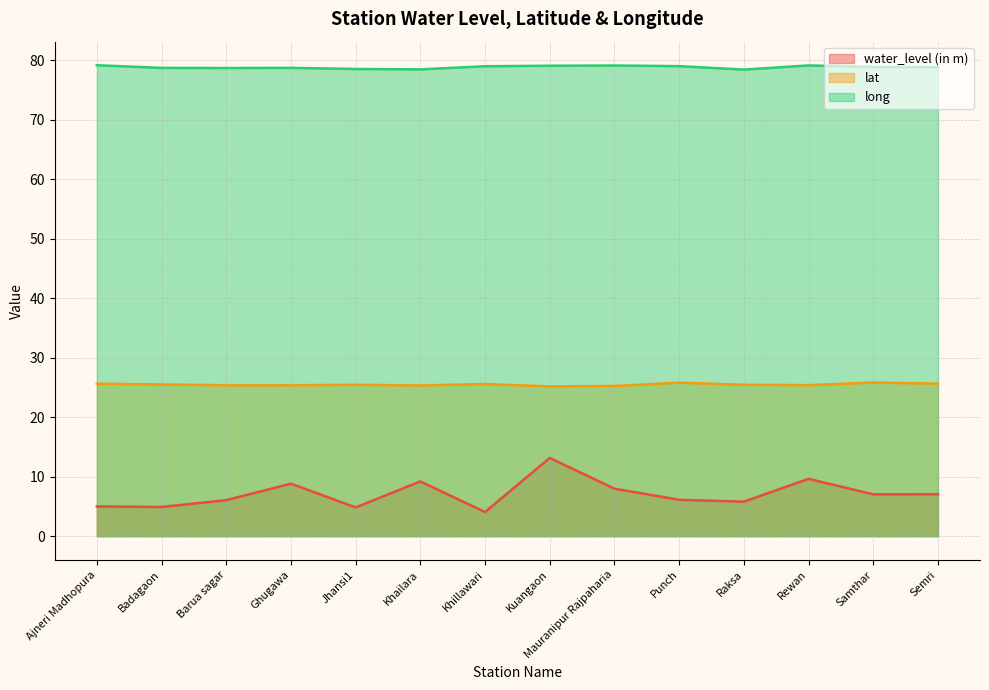

At Kuangaon, list the series in order from largest to smallest.

long, lat, water_level (in m)